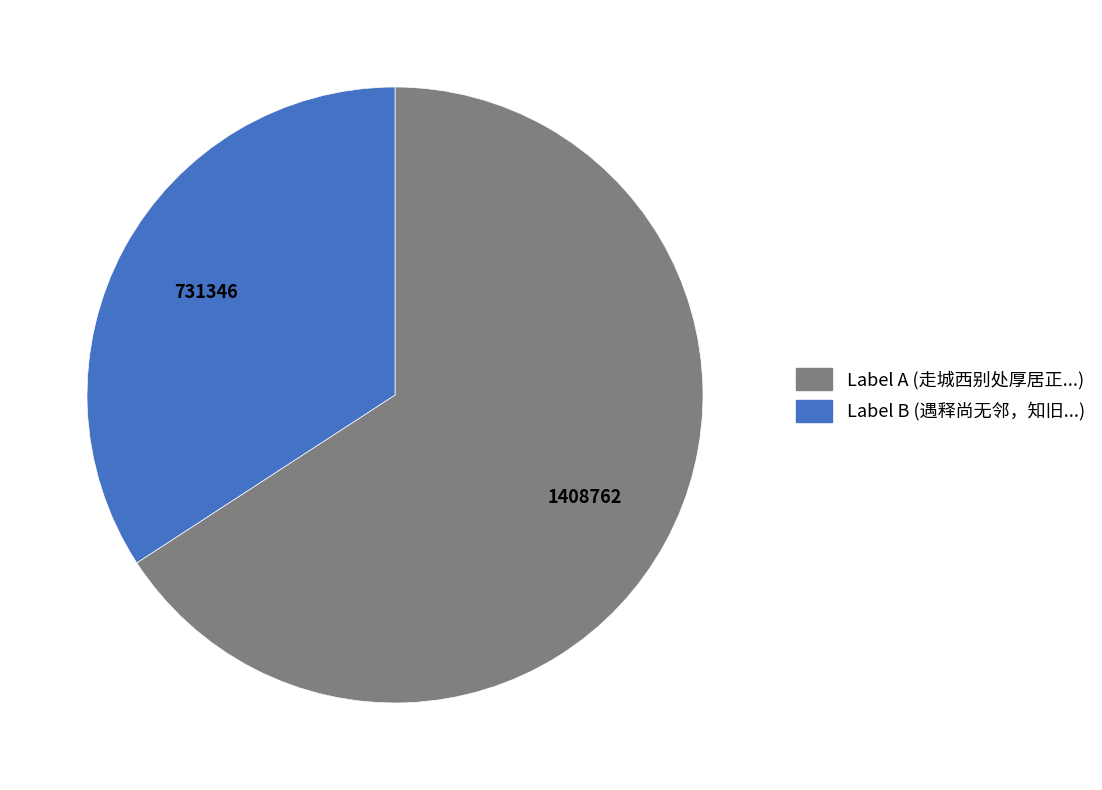

Is there any slice that represents more than half of the pie?

Yes